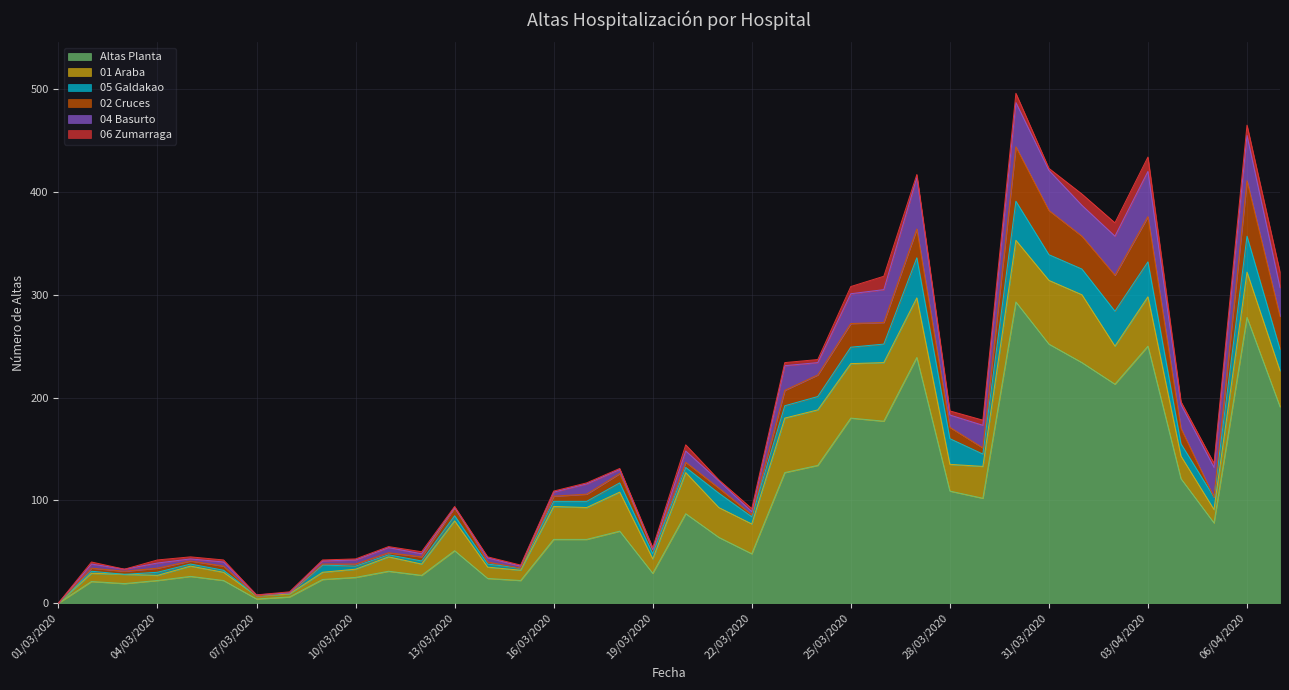

What is the label of the 25th point from the right?

14/03/2020